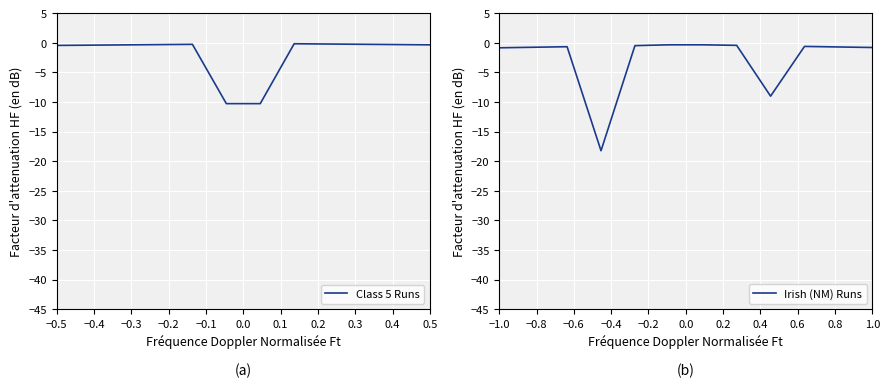

The Irish (NM) Runs series shows -0.5 at −0.1. True or false?

True